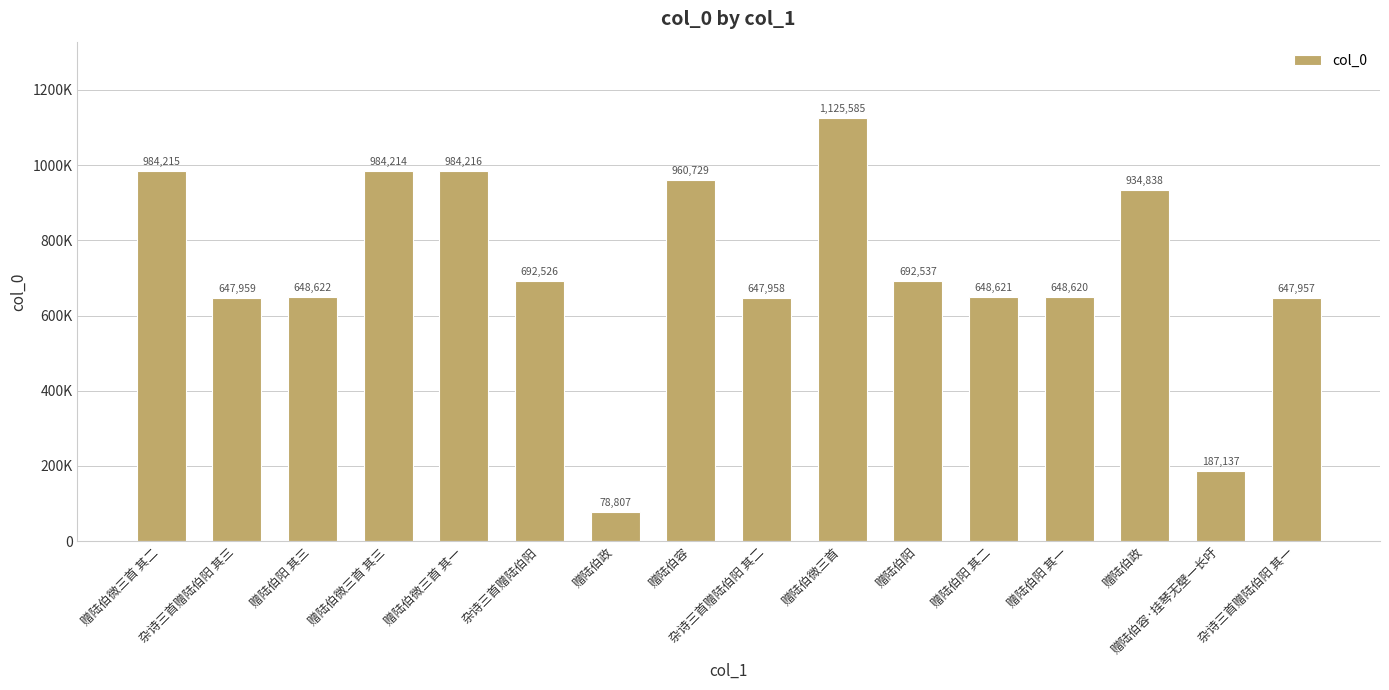

What is the change in value from 赠陆伯阳 to 赠陆伯阳 其二?

-43916